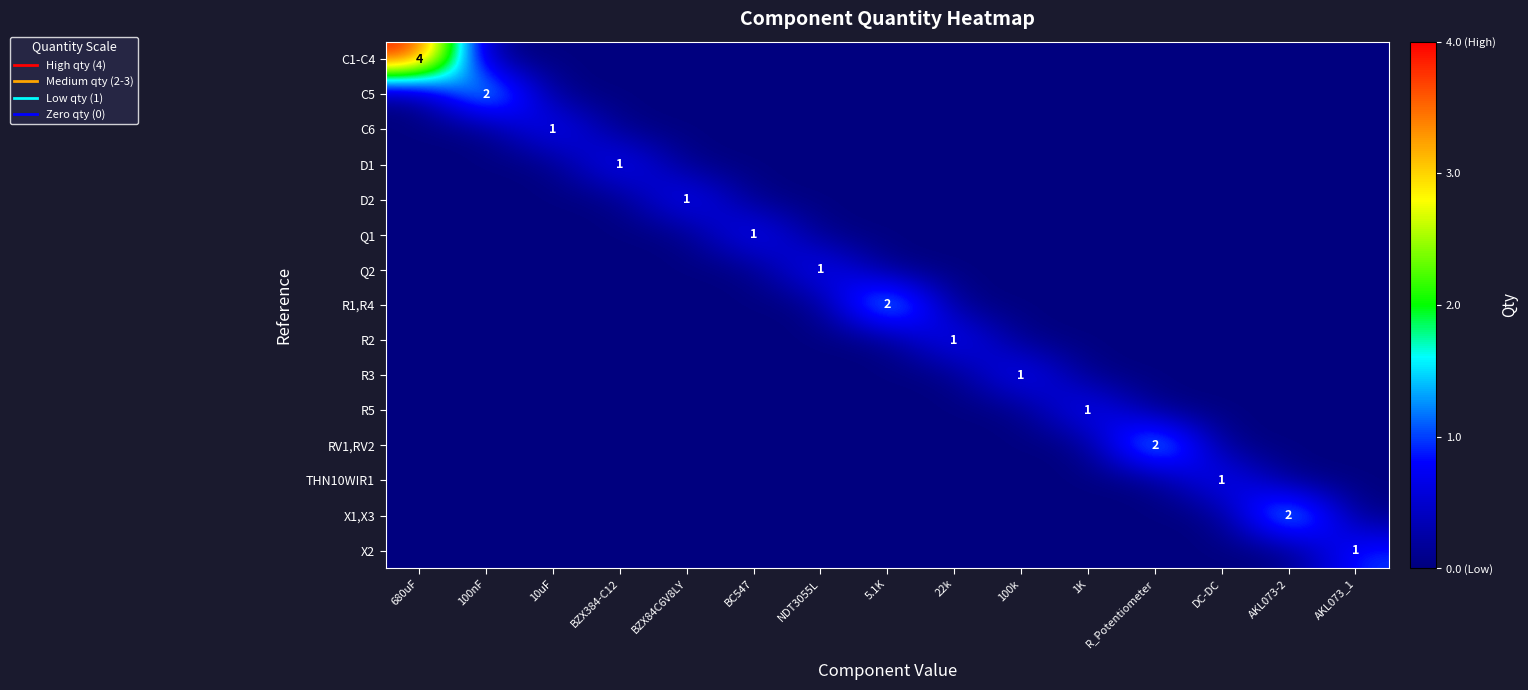

What is the total value across all series at BZX384-C12?

1